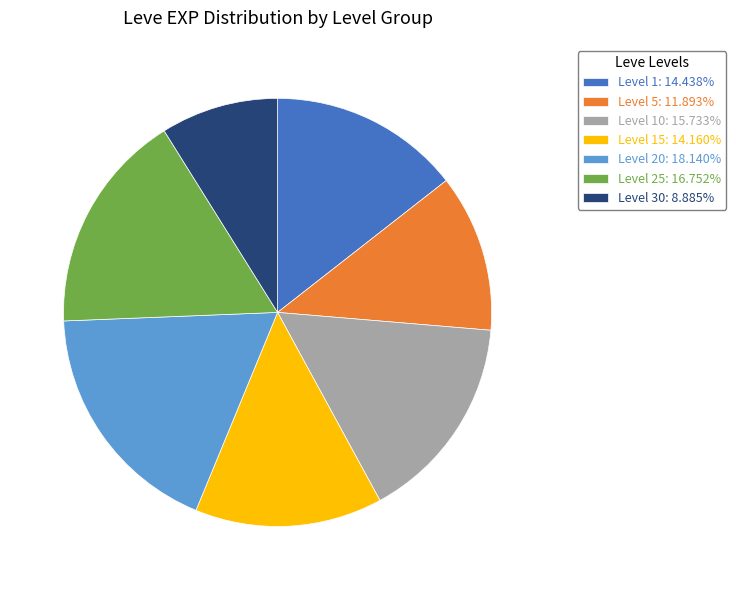

Is there a majority slice in this chart?

No